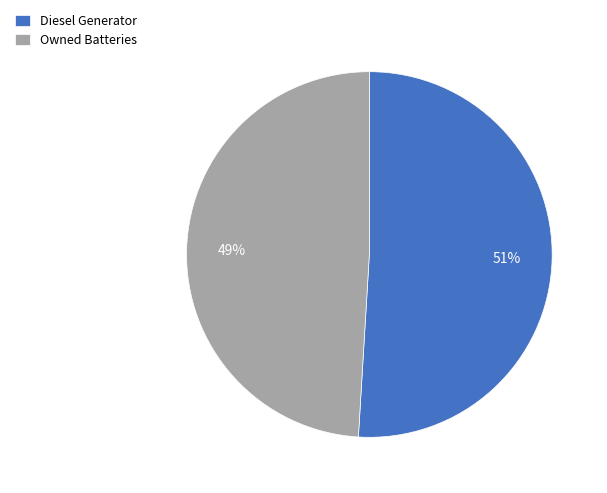

Which slice represents more than half of the pie?

Diesel Generator